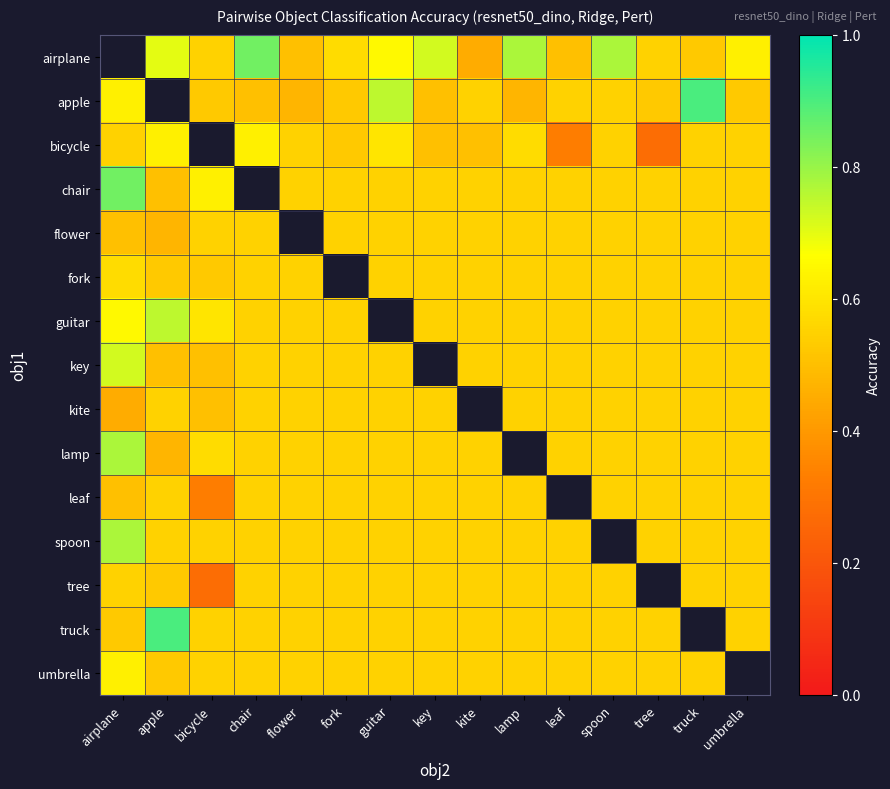

What is the difference between the maximum and minimum values in the apple series?

0.4